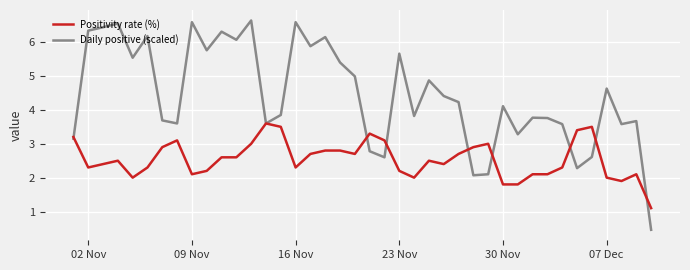

Which series has the largest total across all categories?

Daily positive (scaled)